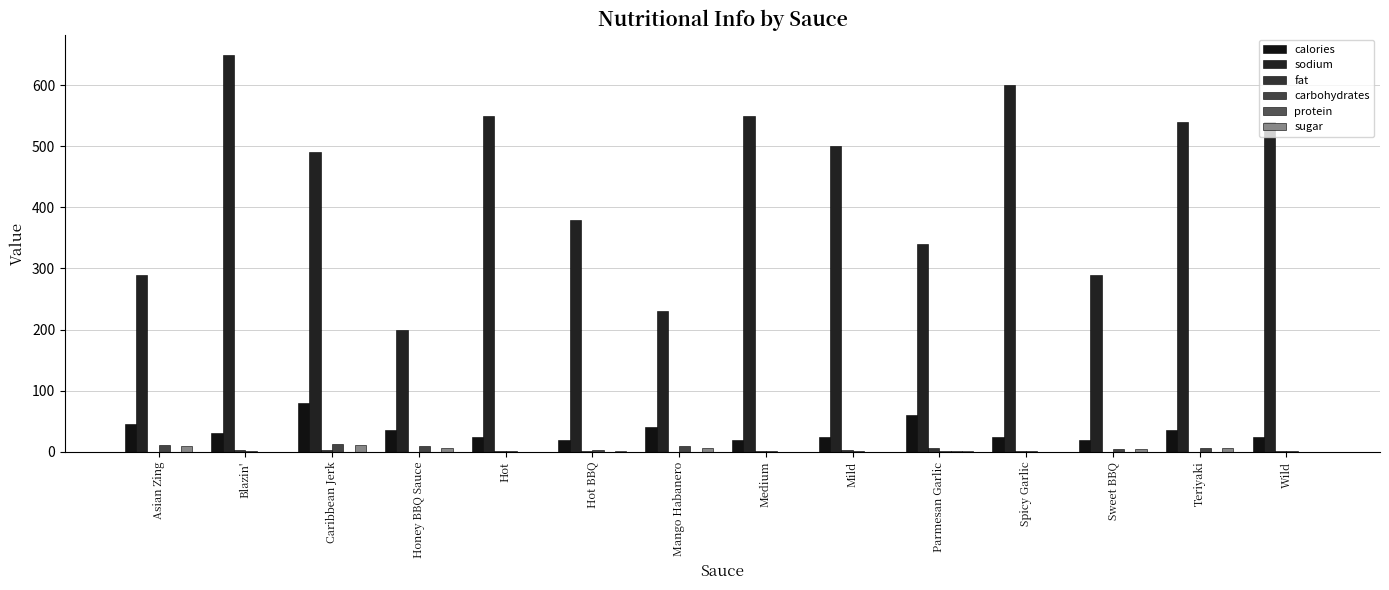

What is the value of the calories bar at the 11th from the left?

25.0